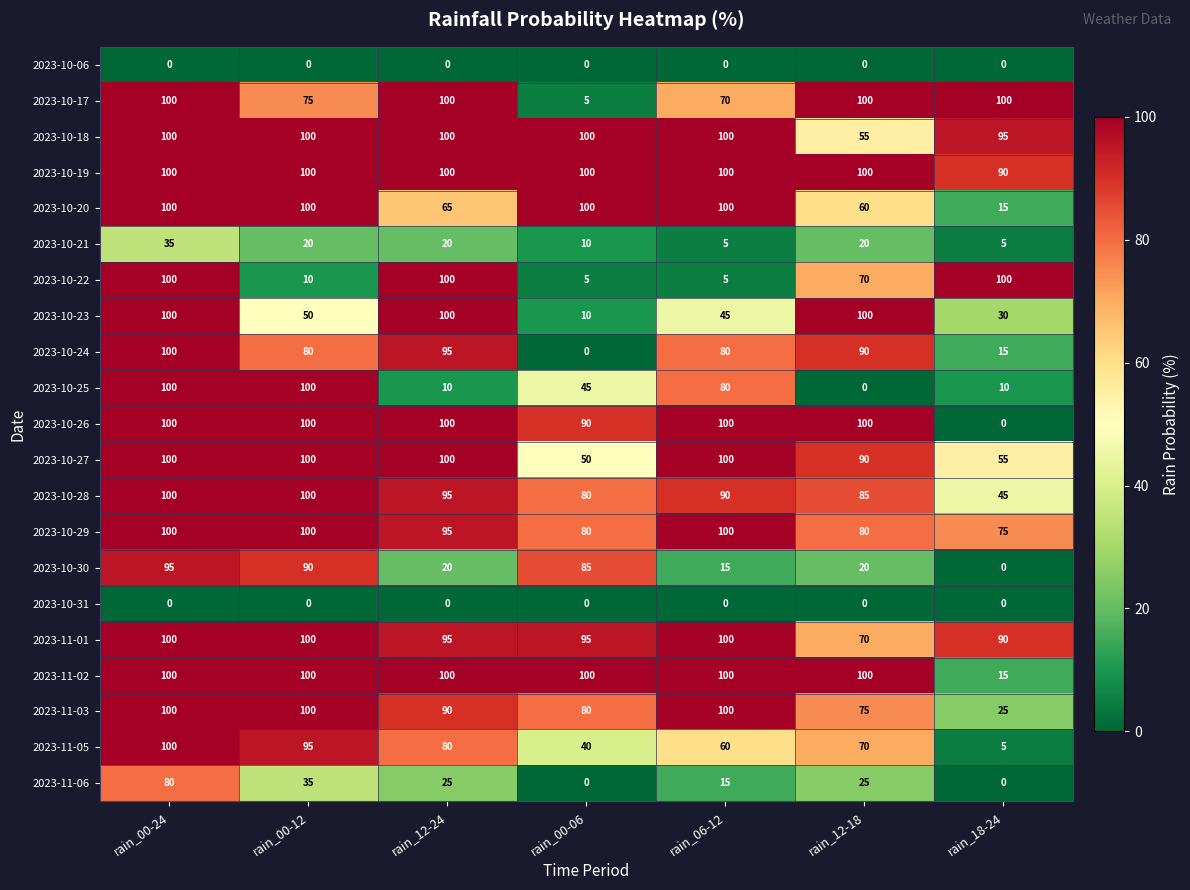

What is the sum of the 2023-10-27 values at rain_00-12 and rain_12-24?

200